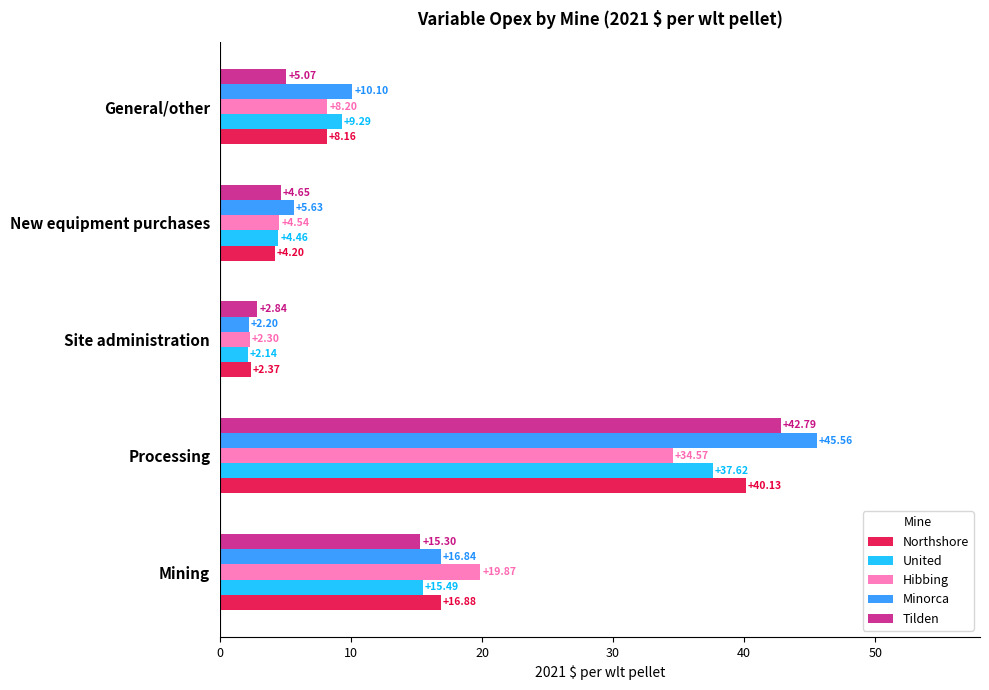

List the series in order of their peak value, lowest first.

Hibbing, United, Northshore, Tilden, Minorca